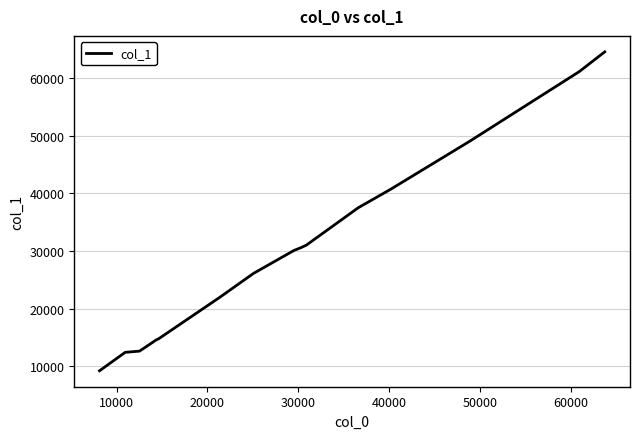

What is the greatest value displayed?

64525